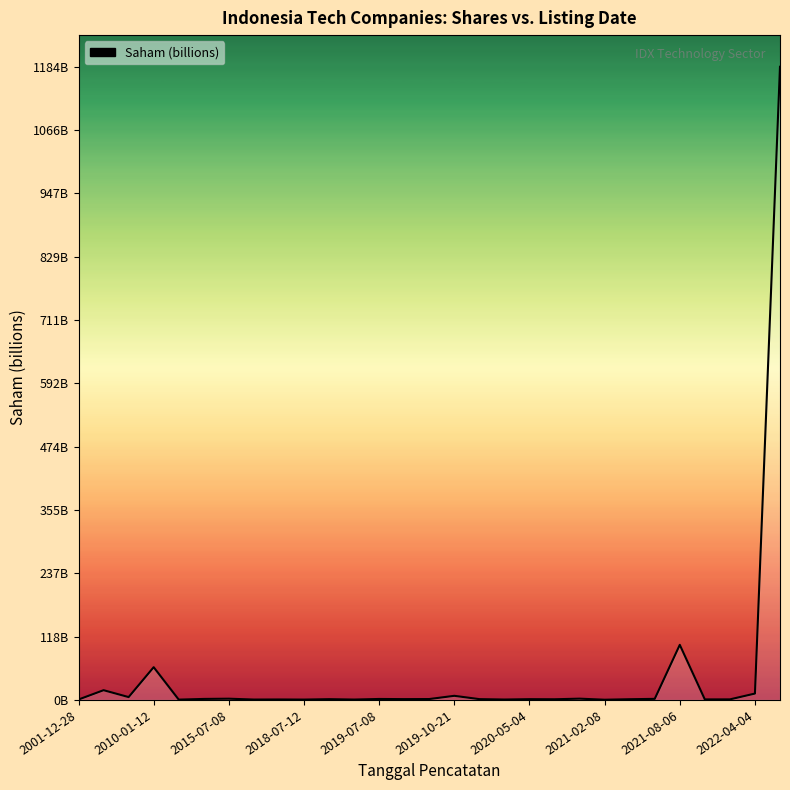

Is this an area chart (filled region under the line)?

Yes